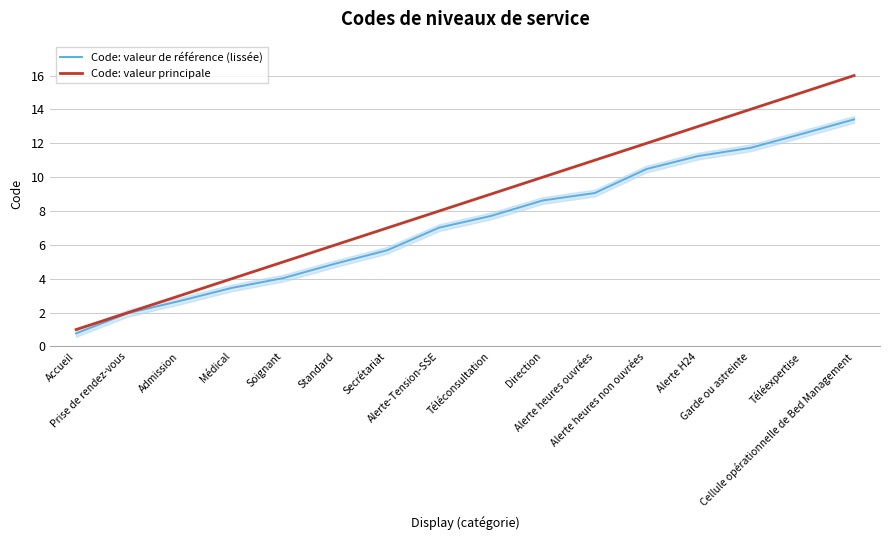

At Admission, list the series in order from largest to smallest.

Code: valeur principale, Code: valeur de référence (lissée)